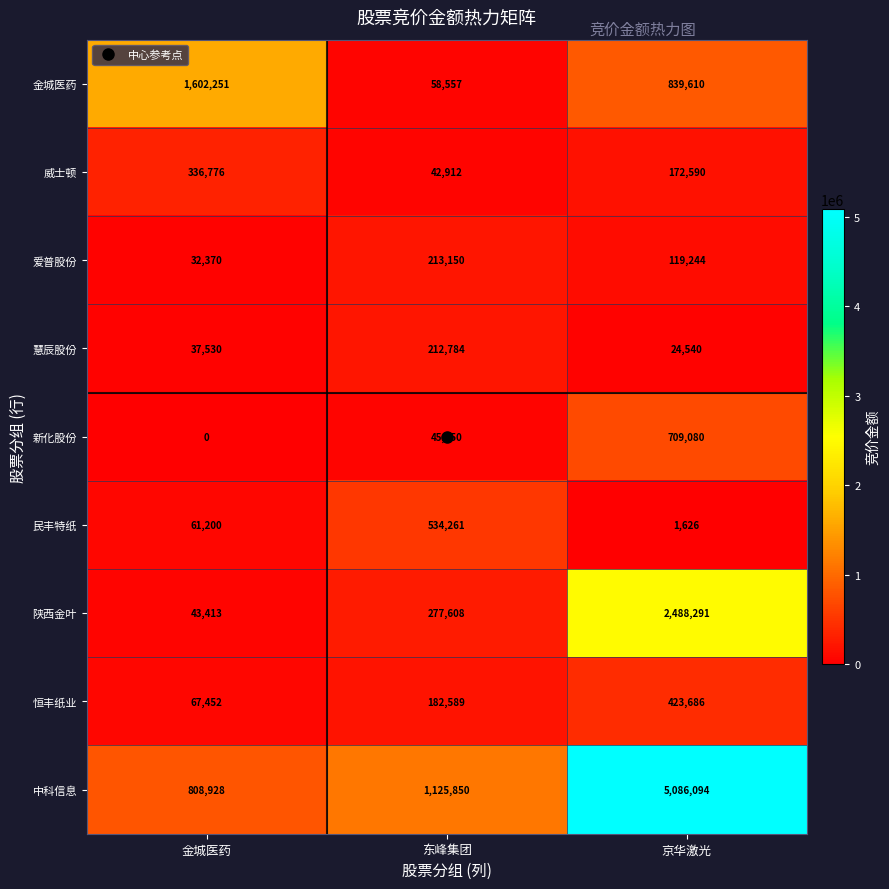

What is the difference between the 陕西金叶 values at 金城医药 and 京华激光?

2444878